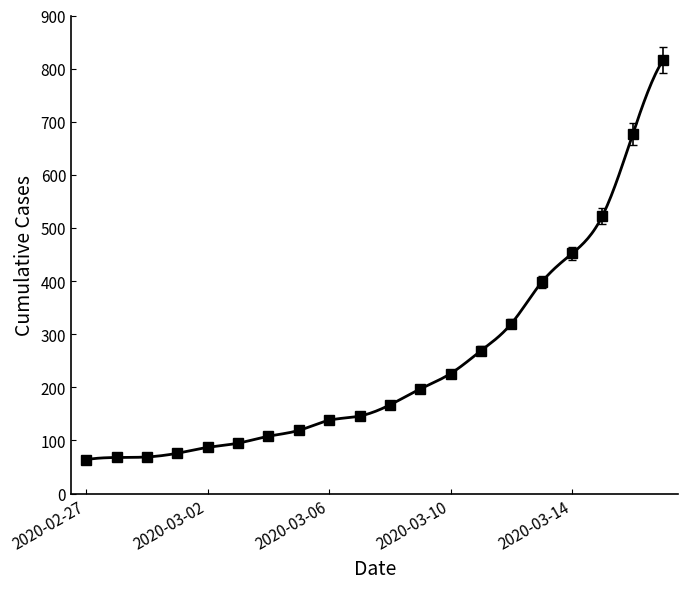

What value does the data have at 2020-03-09, to the nearest 50?

200